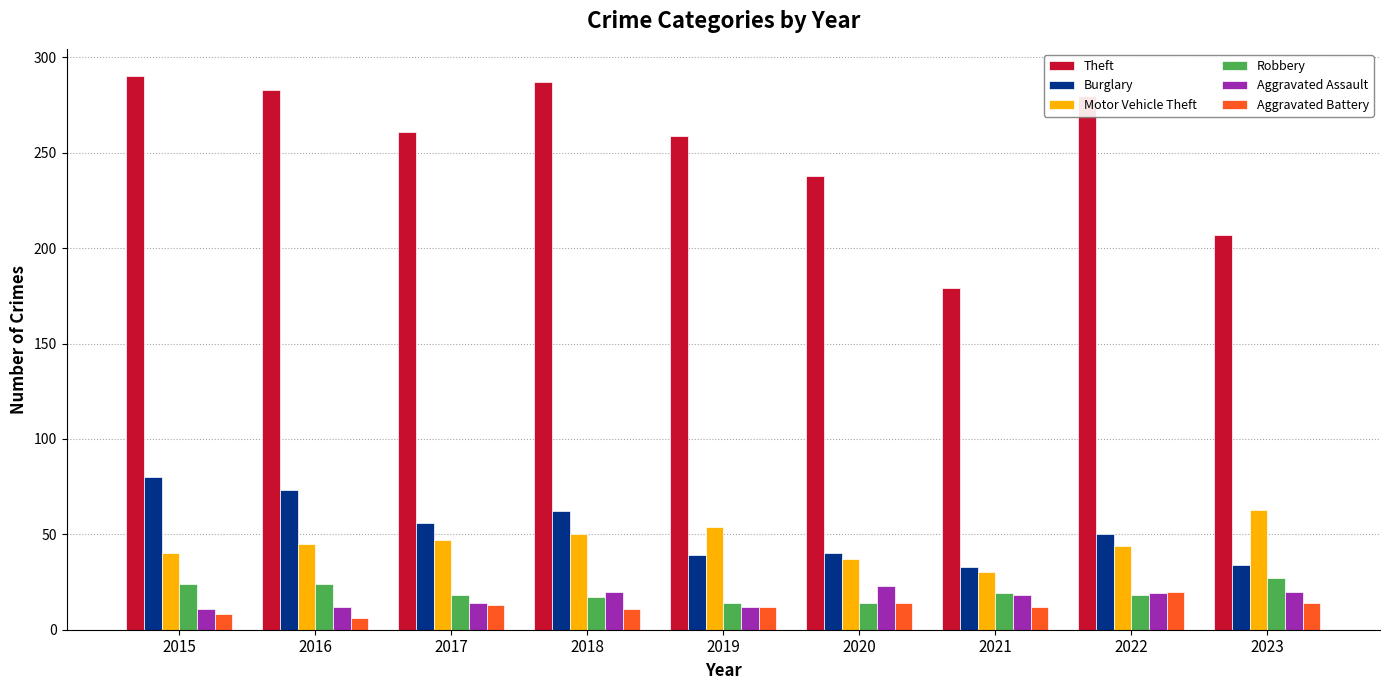

True or false: Theft has a value of 238 at 2020.

True